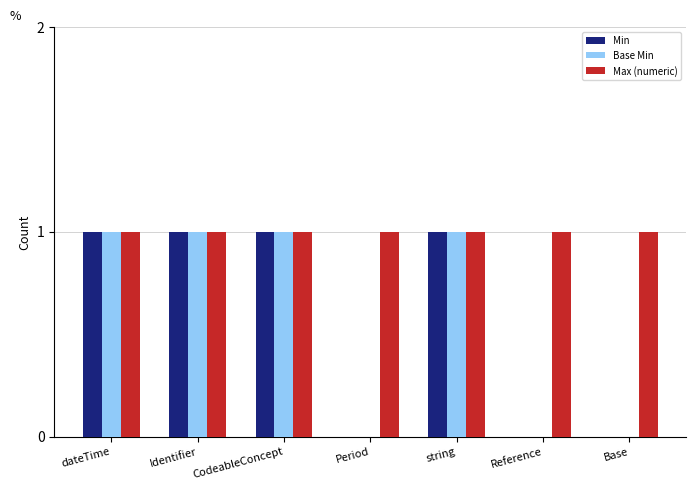

Which series has the largest total across all categories?

Max (numeric)